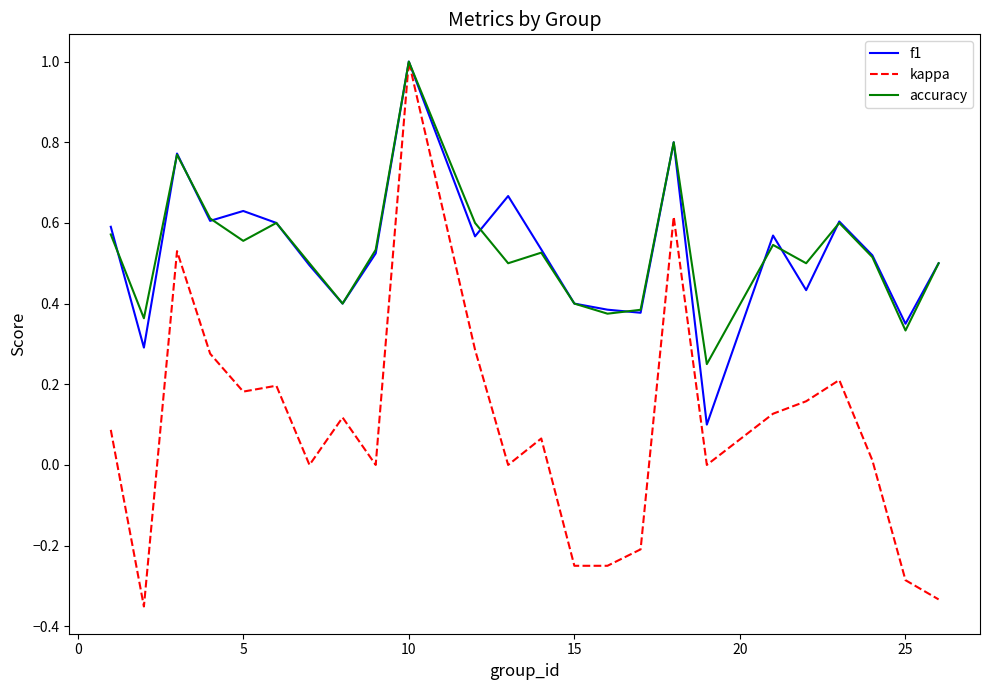

How many lines are shown in the chart?

3